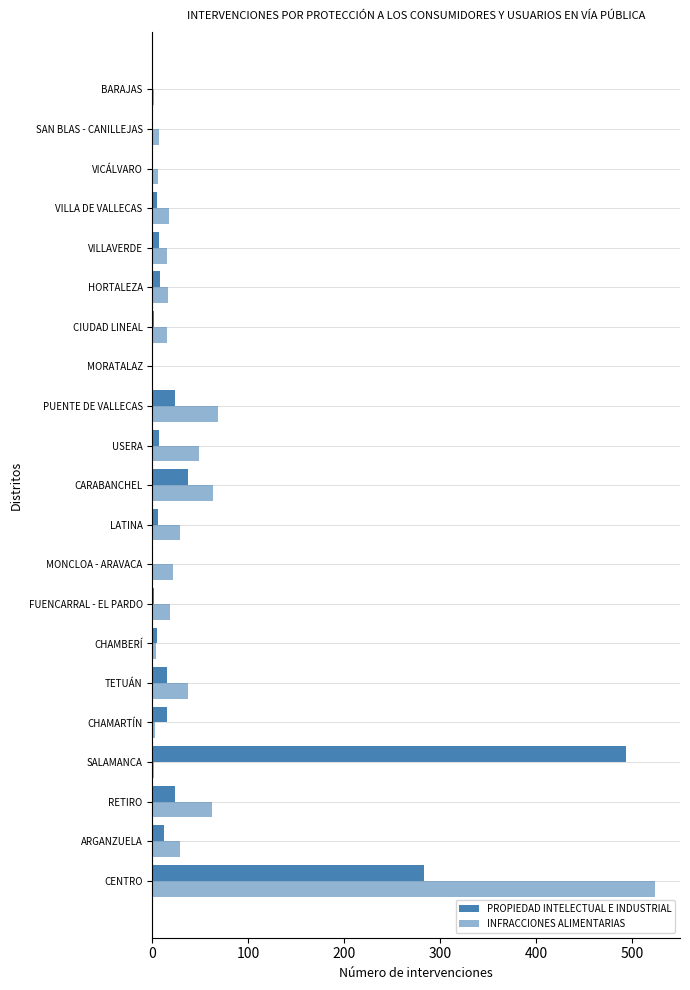

Rank the series by their average value, from lowest to highest.

PROPIEDAD INTELECTUAL E INDUSTRIAL, INFRACCIONES ALIMENTARIAS